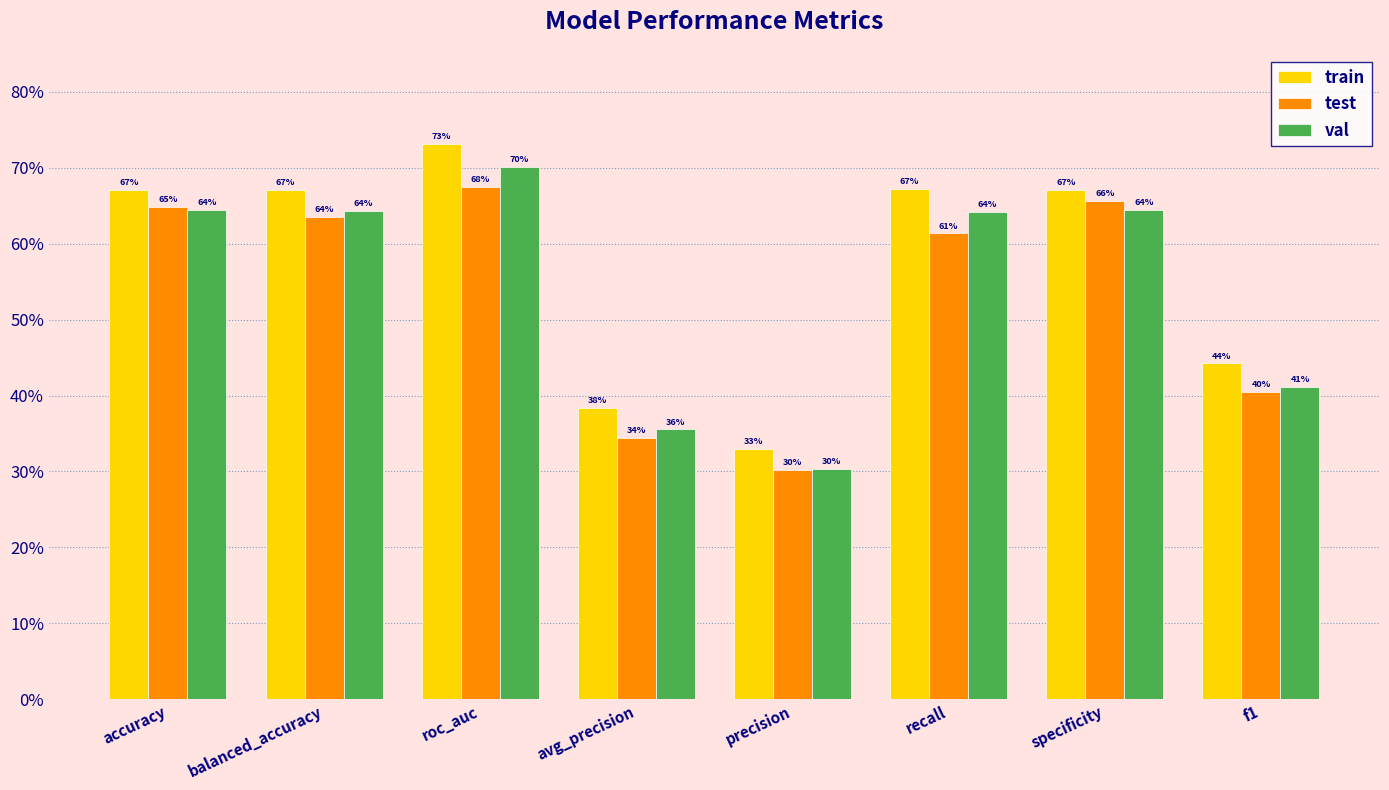

The value of val at roc_auc is 0.7. True or false?

True